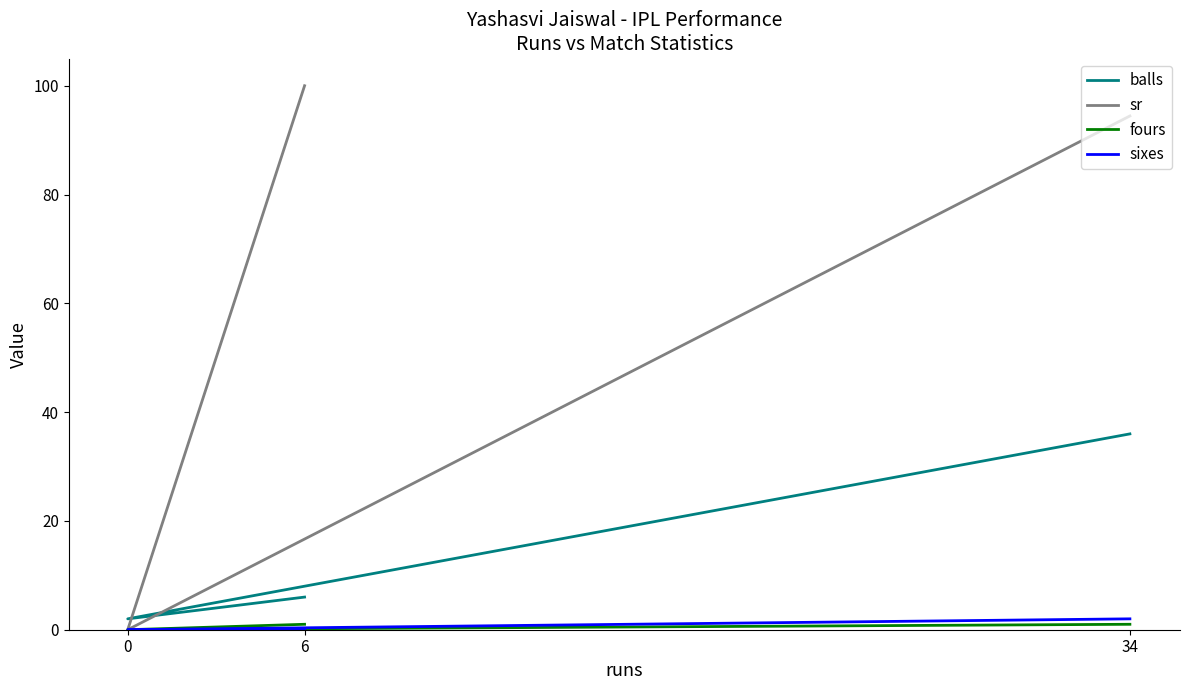

What is the total value across all series at 34?

133.4